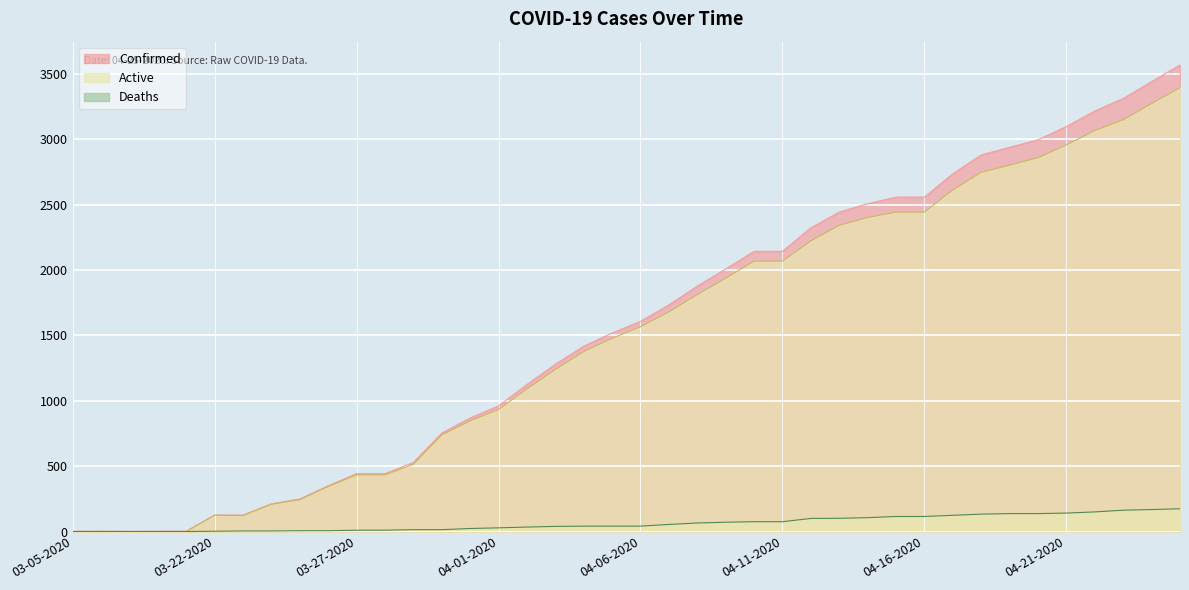

True or false: Deaths has more than 1 points higher than both neighbors.

False